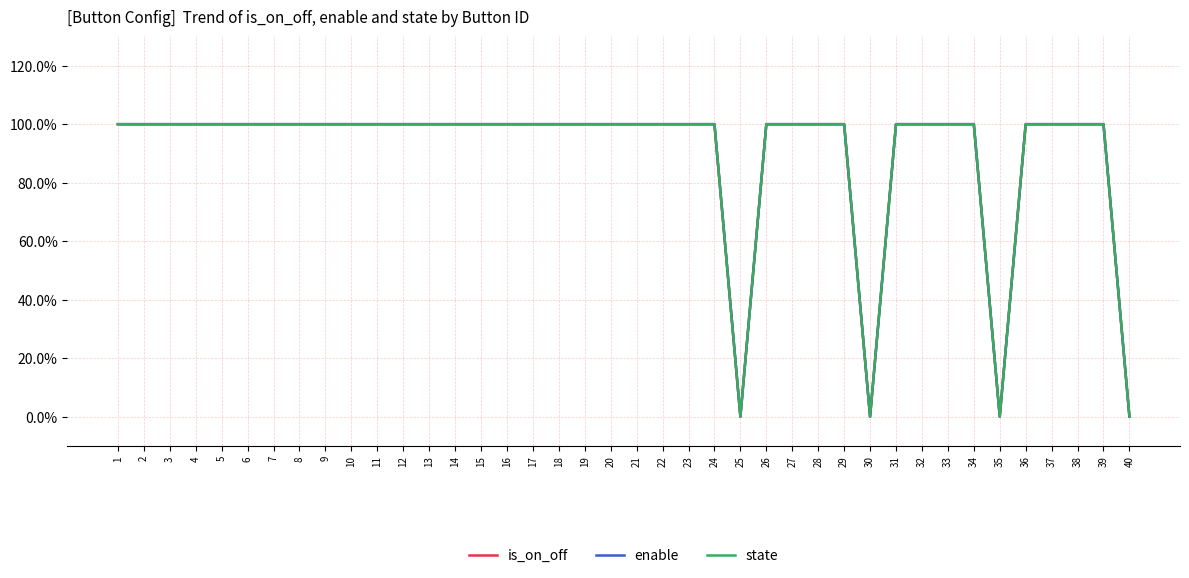

True or false: is_on_off and state intersect in this chart.

False